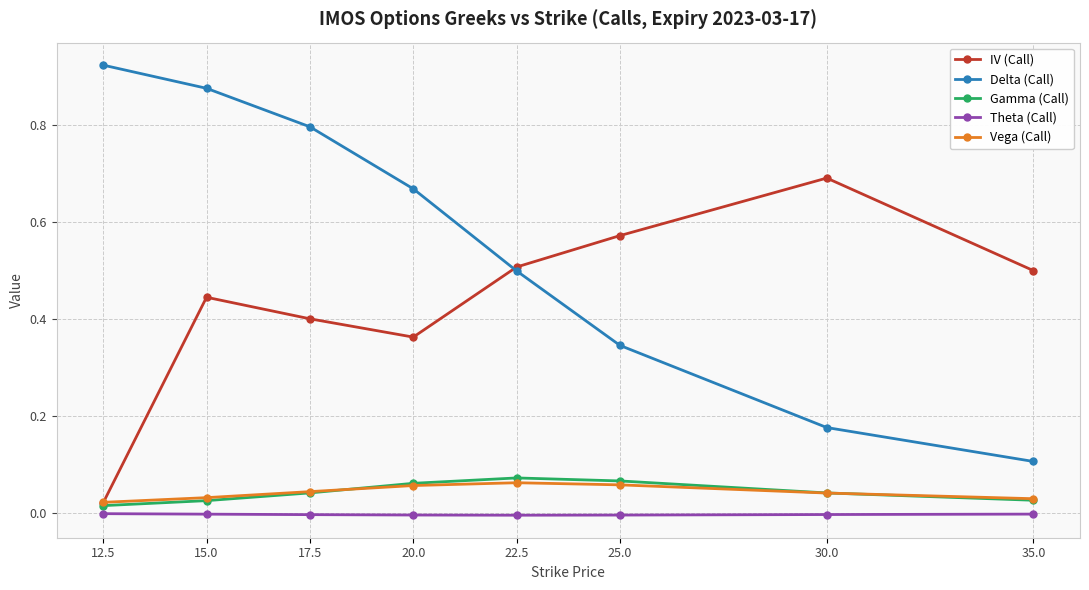

True or false: Delta (Call) and Theta (Call) intersect in this chart.

False